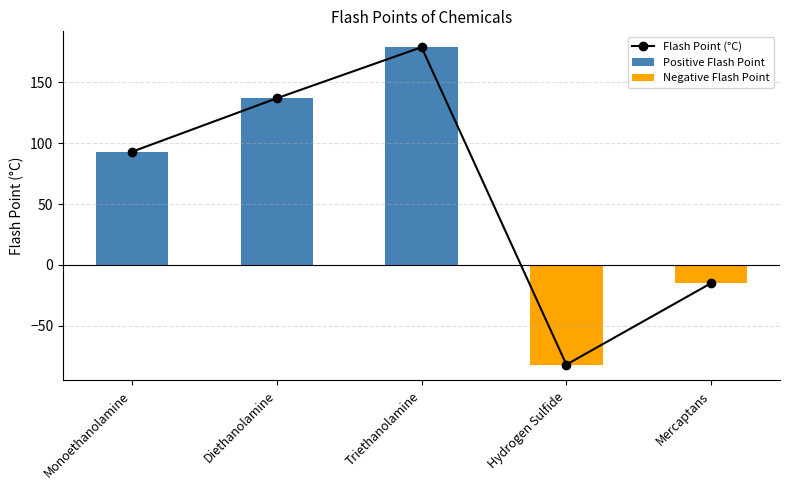

What is the minimum value shown in the chart?

-82